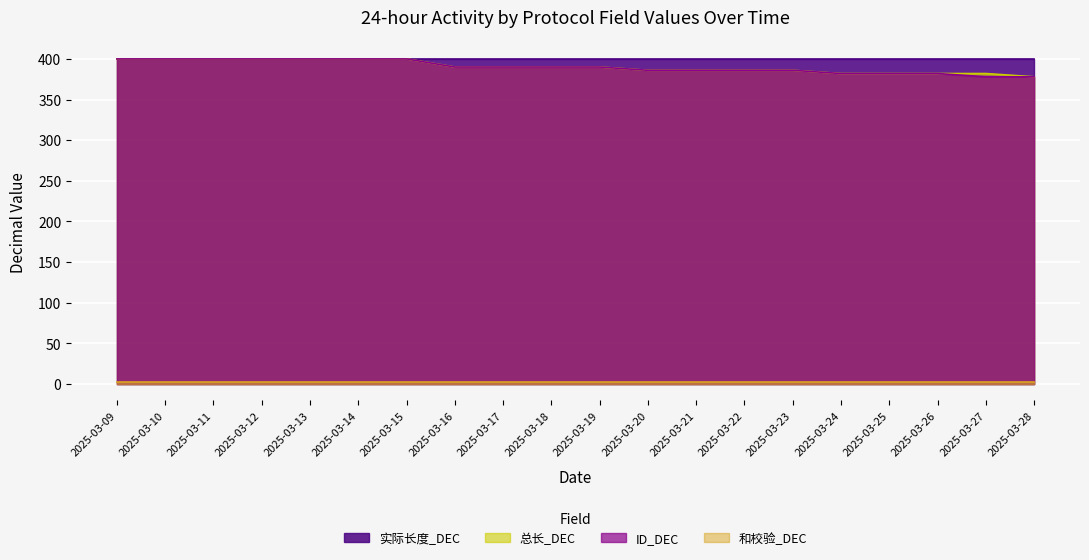

True or false: ID_DEC has a value of 593 at 2025-03-20.

False